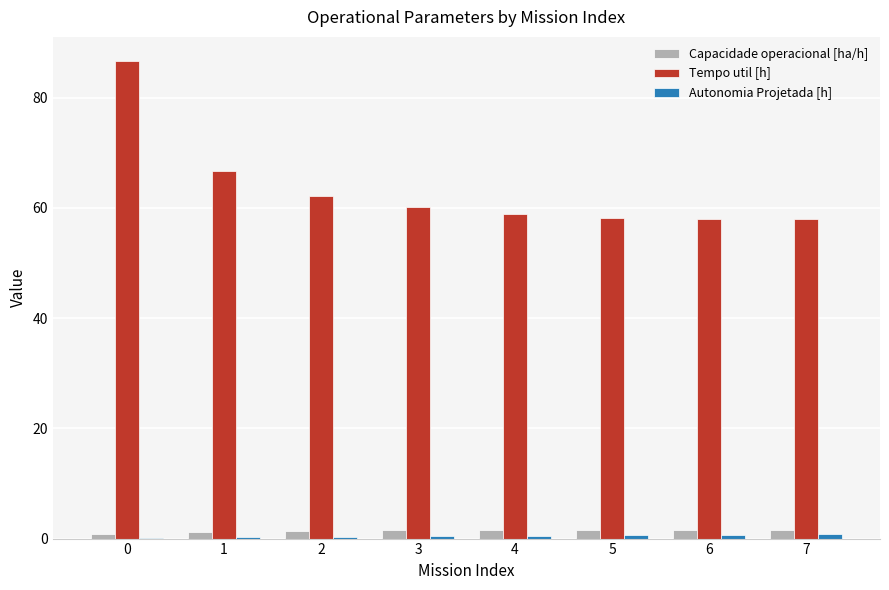

Is the value of Capacidade operacional [ha/h] at 6 greater than the value of Tempo util [h] at 2?

No